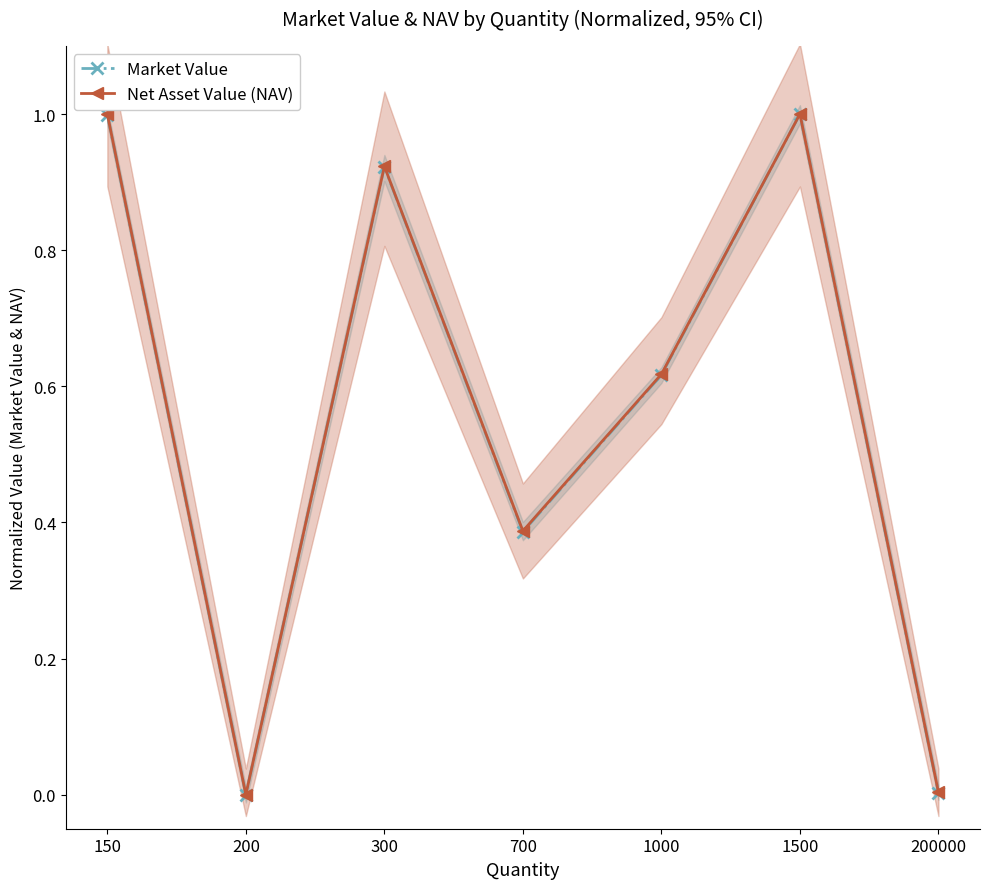

Is it true that Market Value equals 0.0 at 200000?

True